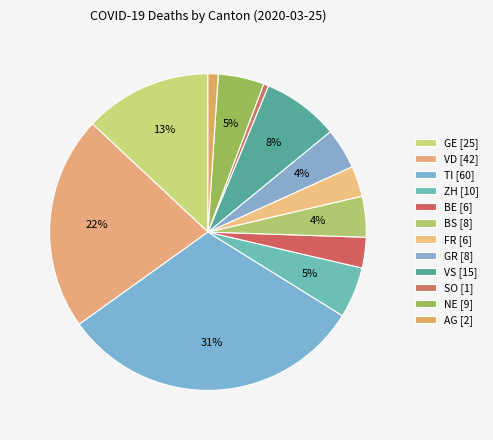

Do GE and NE together represent more than half of the pie?

No